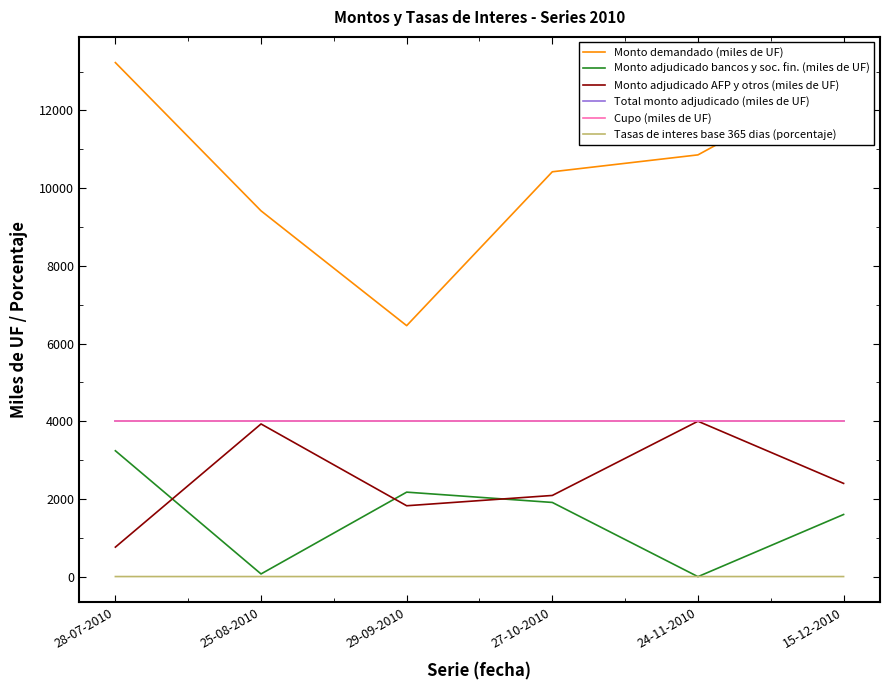

What is the maximum value shown in the chart?

13230.0